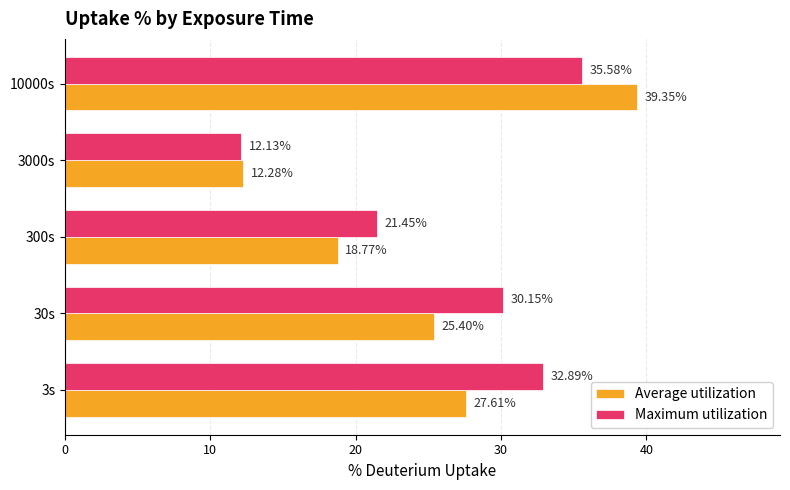

What is the difference between the Average utilization values at 3000s and 3s?

15.3